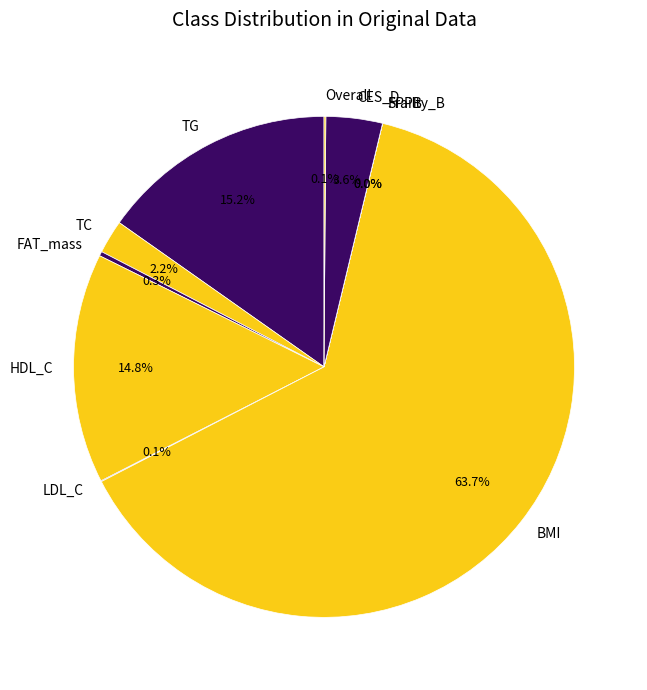

Which has a higher value, CES_D or BMI?

BMI